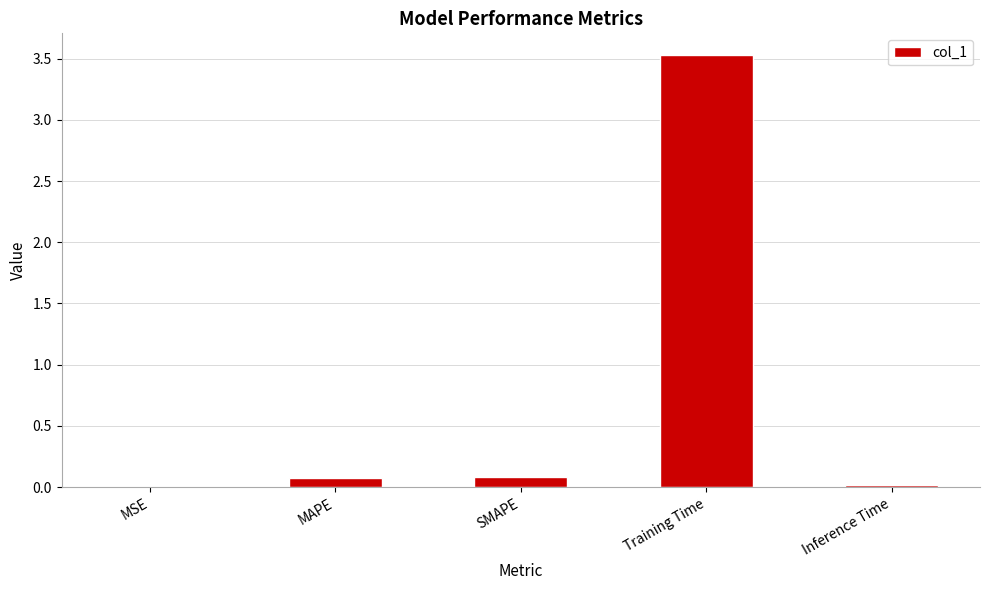

What is the greatest value displayed?

3.5